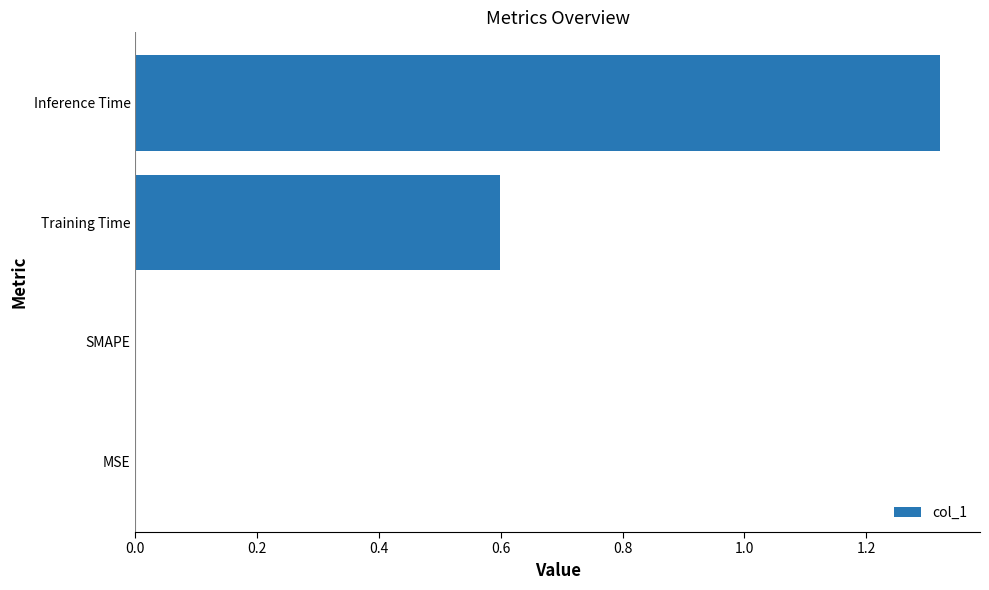

Are the bars horizontal?

Yes